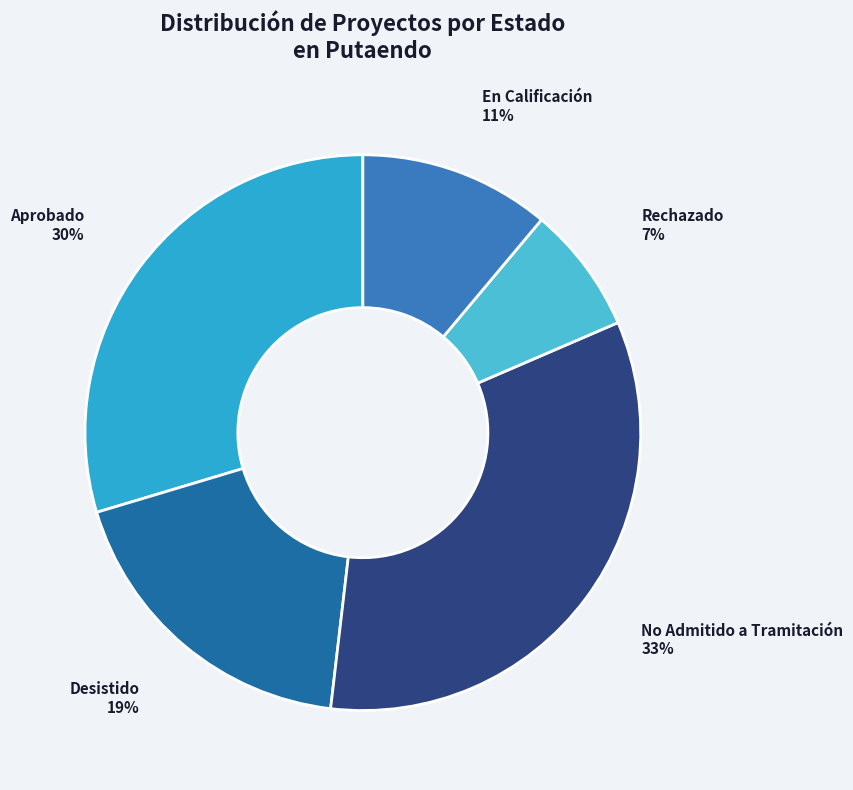

To the nearest percent, what is the difference between the largest and smallest slice percentages?

26%